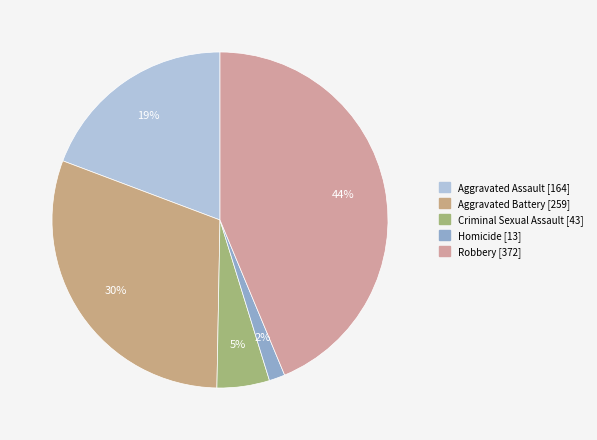

Between Robbery and Criminal Sexual Assault, which is larger?

Robbery